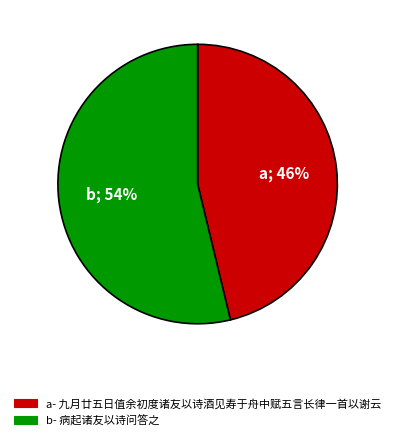

To the nearest percent, what is the difference between the largest and smallest slice percentages?

8%